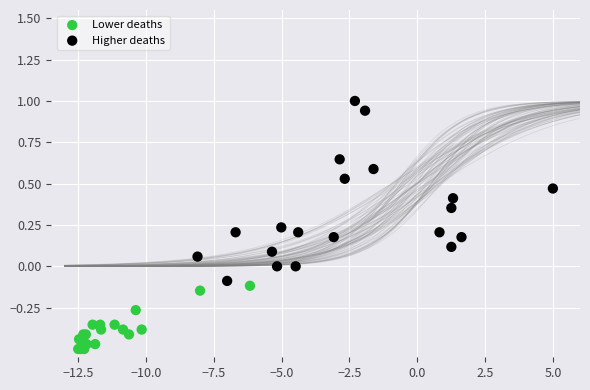

Which series contains the highest Y value?

Higher deaths